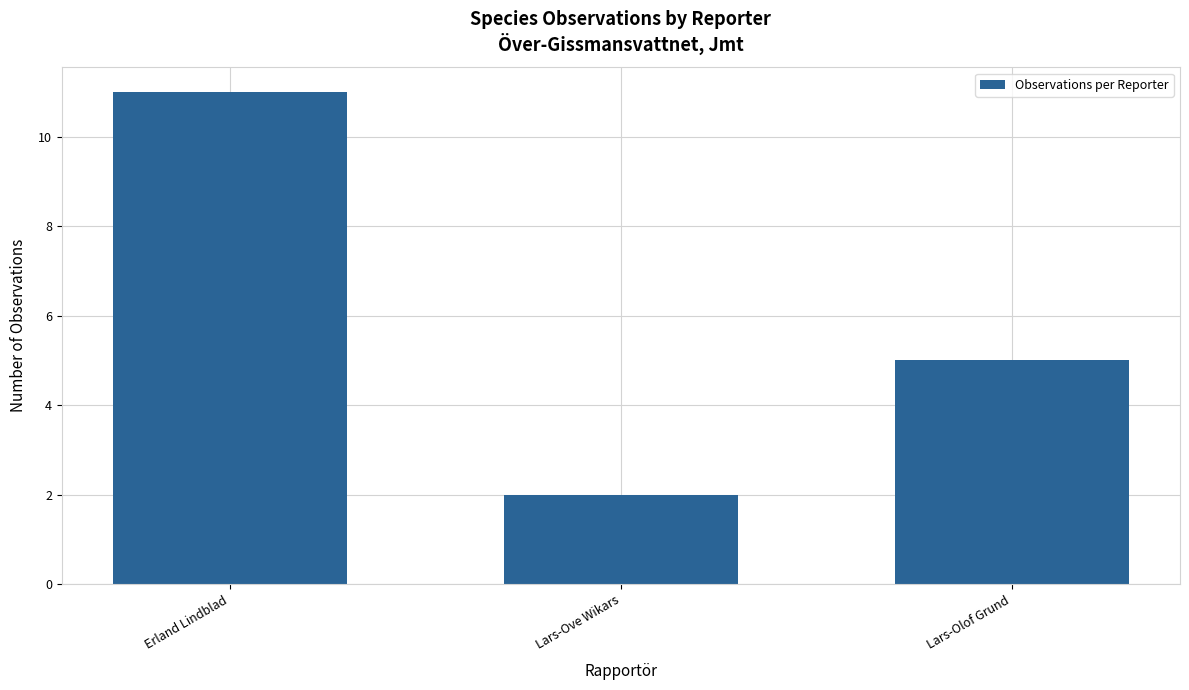

Between Erland Lindblad and Lars-Olof Grund, which is larger?

Erland Lindblad